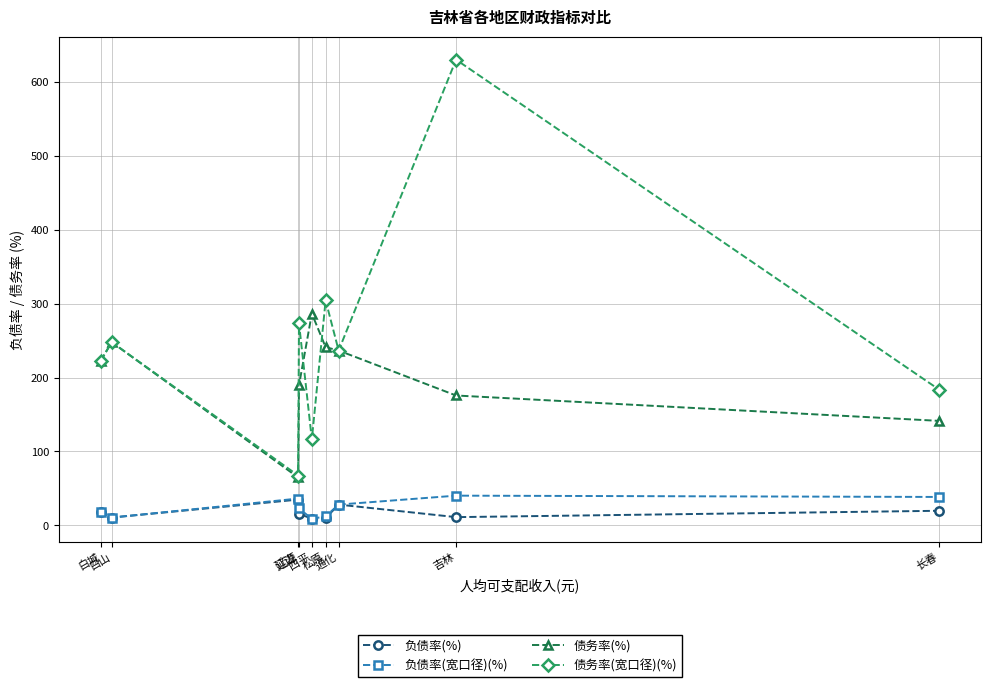

At which label does 债务率(%) first exceed 222?

白城